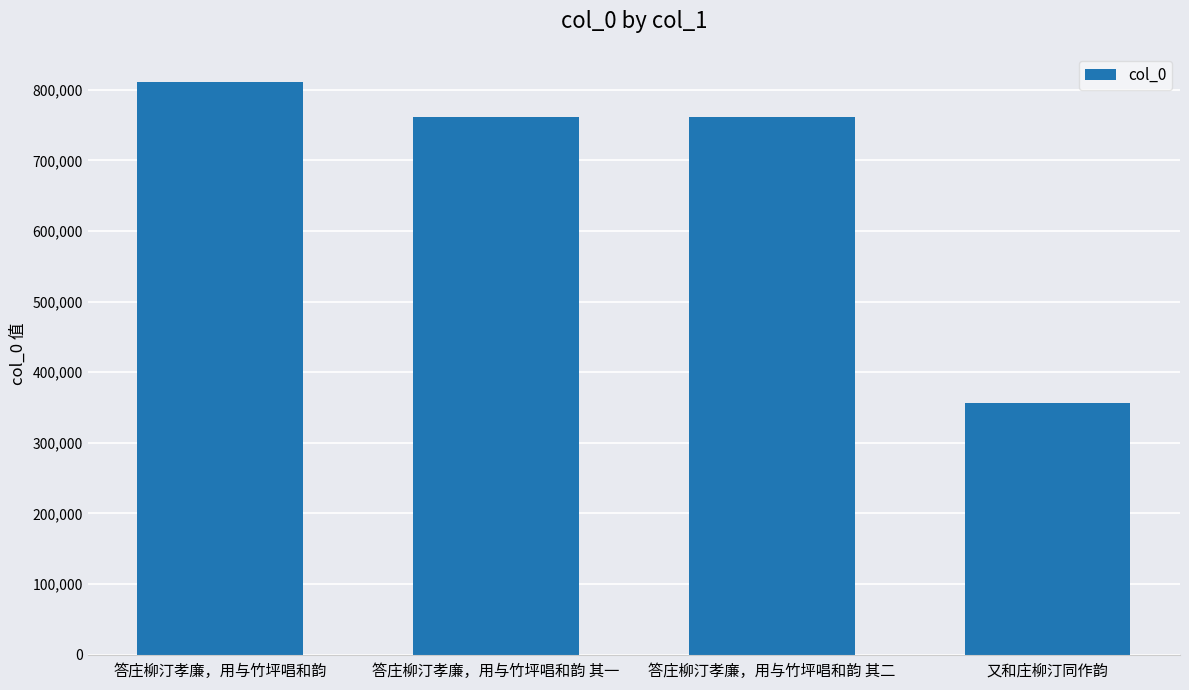

What is the label of the 4th bar from the left?

又和庄柳汀同作韵